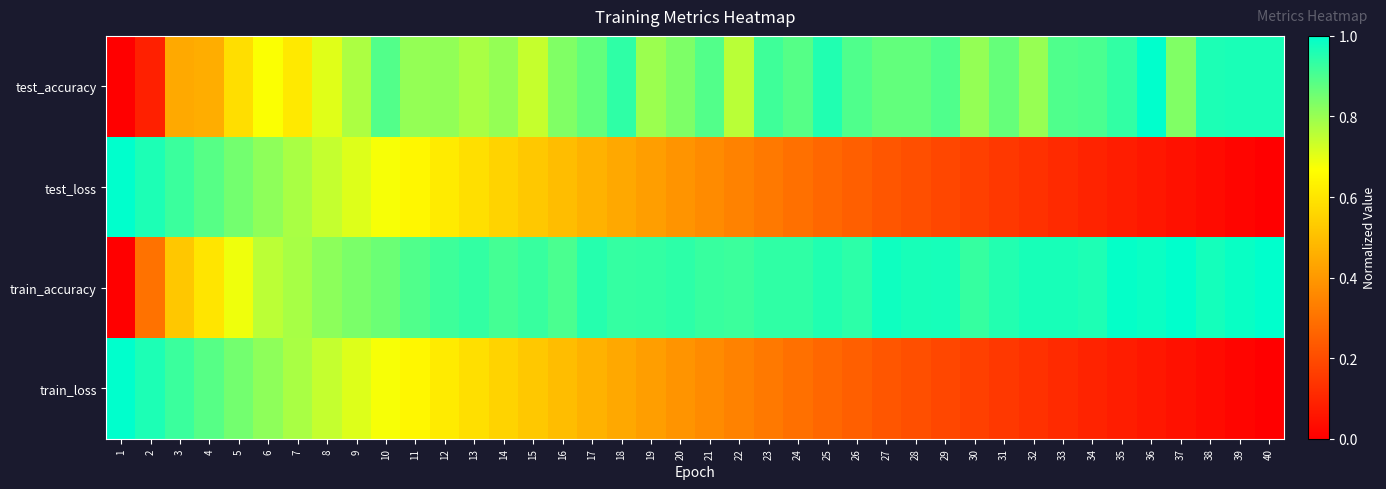

How many distinct data groups are displayed?

4